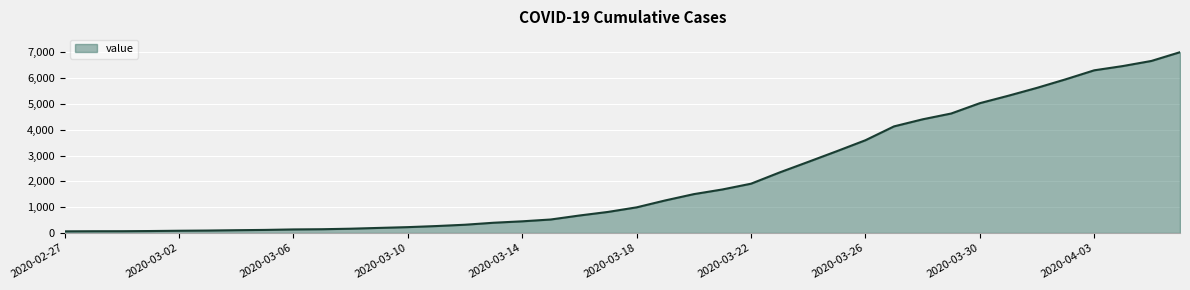

What is the greatest value displayed?

7003